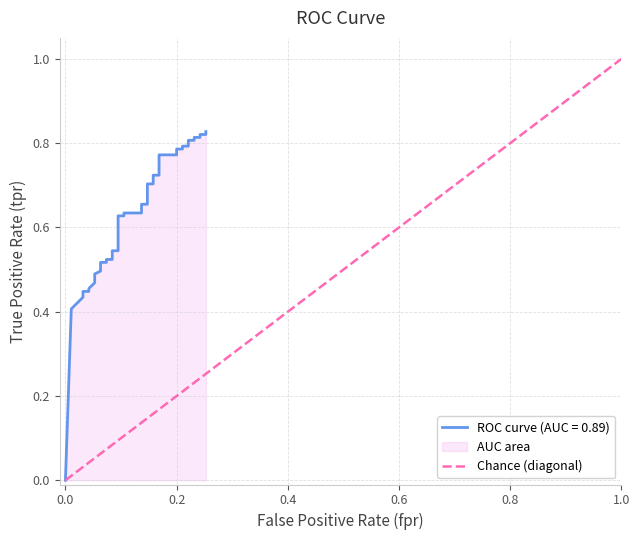

What is the difference between the maximum and minimum values?

1